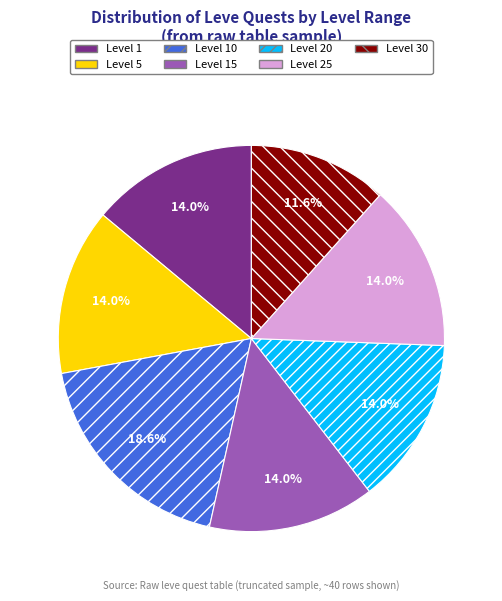

To the nearest percent, what is the difference between the largest and smallest slice percentages?

7%